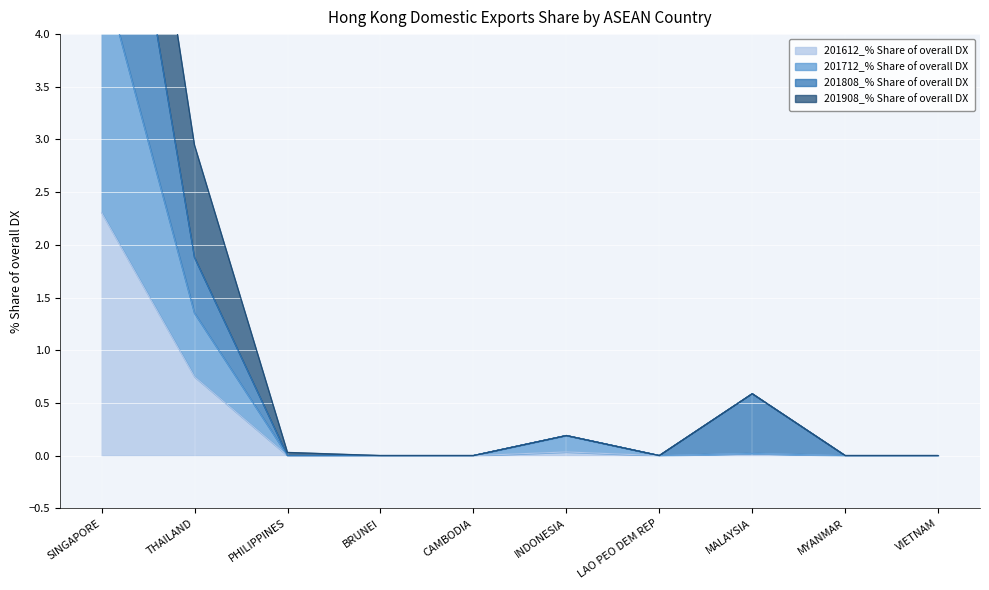

Between LAO PEO DEM REP and VIETNAM, which series saw the biggest shift?

201612_% Share of overall DX